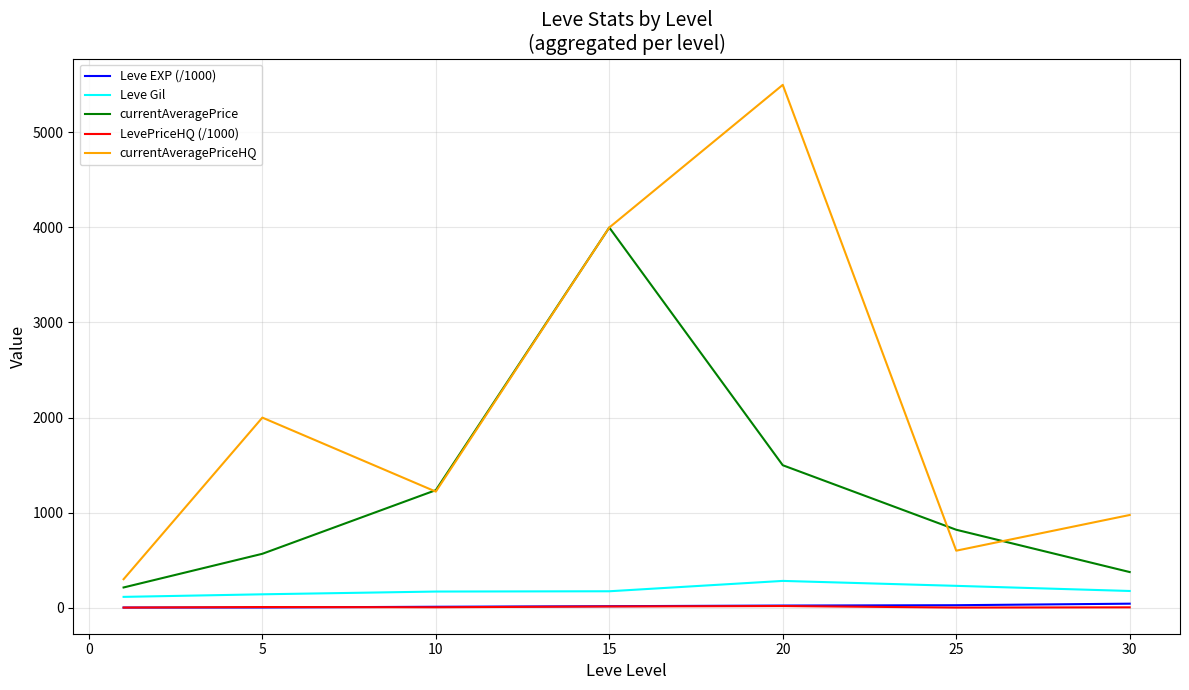

What is the lowest value of the currentAveragePrice series?

211.9